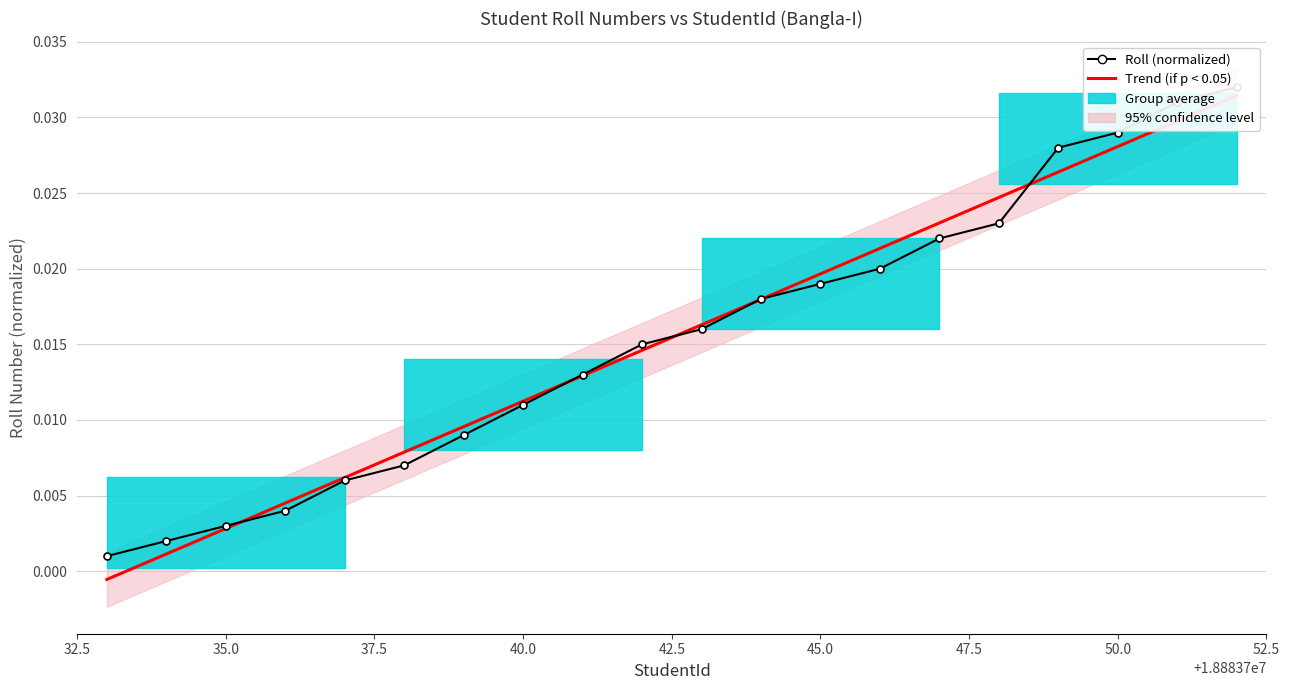

Rank the series by their maximum value, from lowest to highest.

Subject Id (normalized), Trend (if p < 0.05), Roll (normalized)